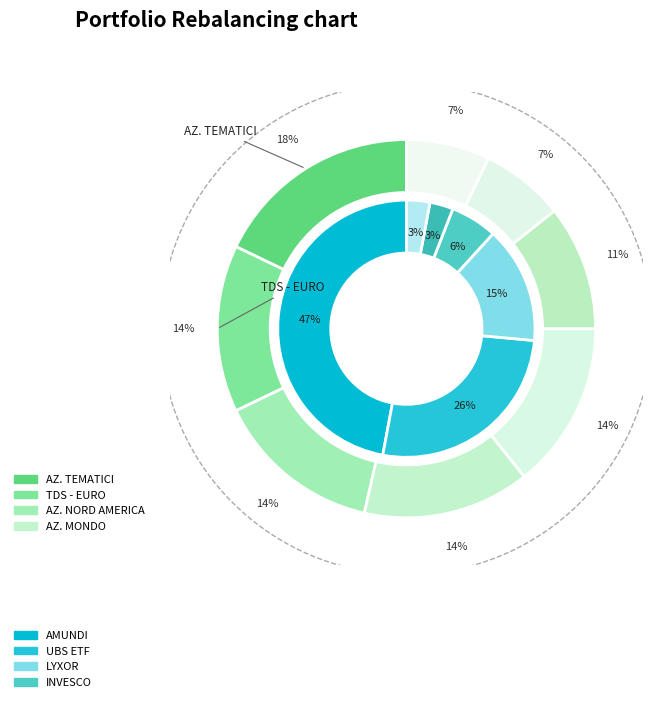

True or false: ETF ATTIVI accounts for 41% of the total.

False